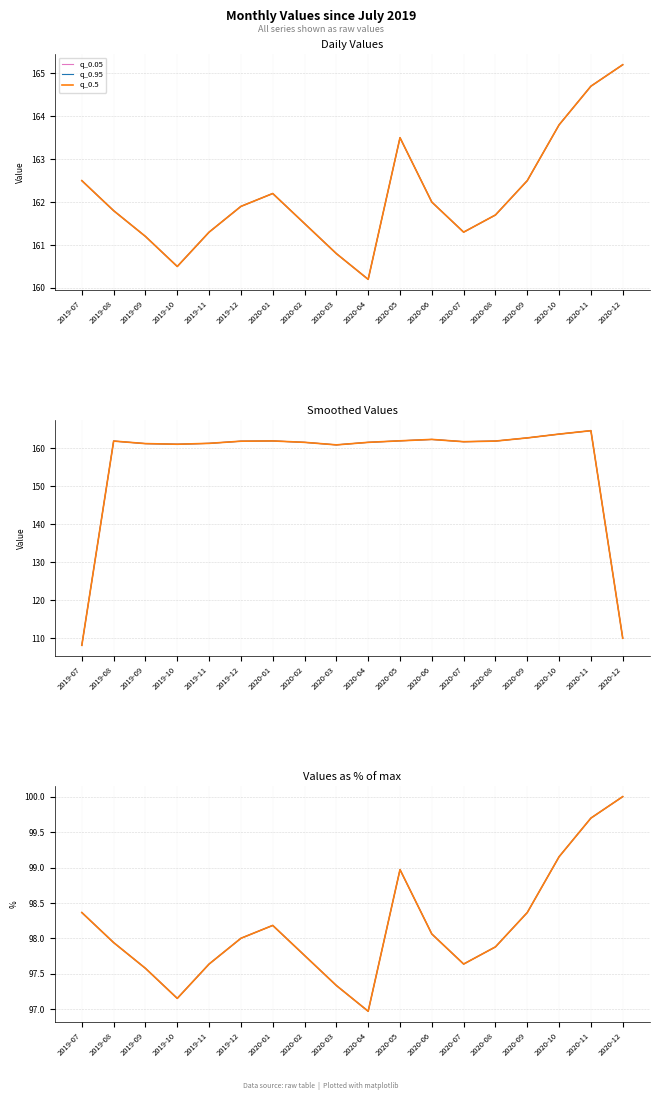

Which series has the largest range (max minus min)?

q_0.05